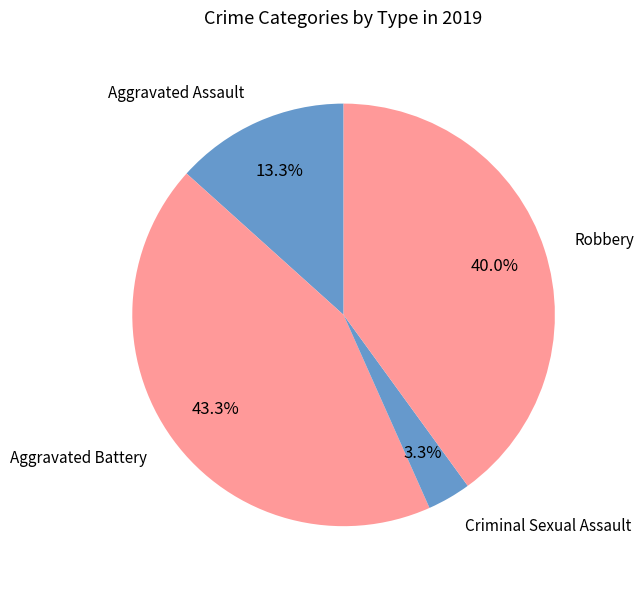

How many slices are in this pie chart?

4